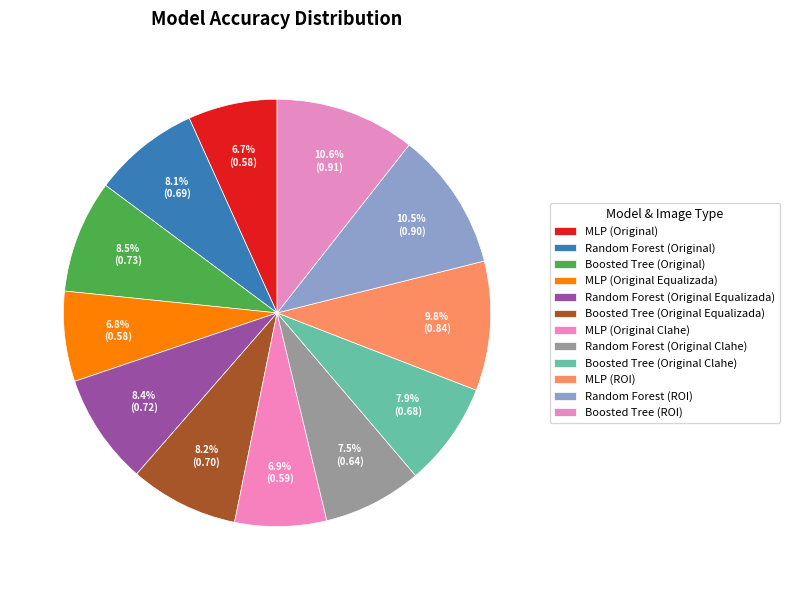

Do Boosted Tree (Original) and MLP (Original Equalizada) together represent more than half of the pie?

No